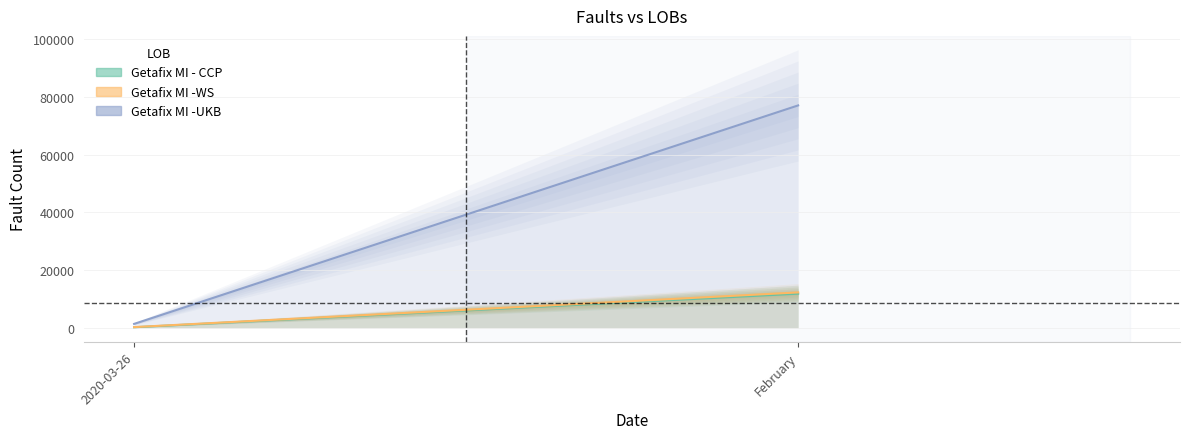

What is the maximum value shown in the chart?

77097